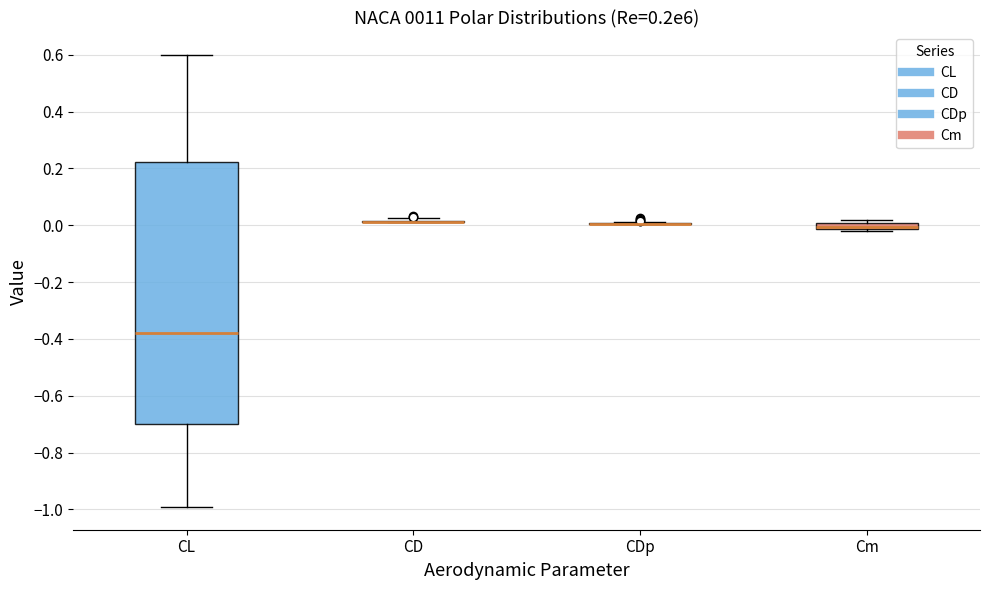

Which box is the tallest, from its lower edge to its upper edge?

CL